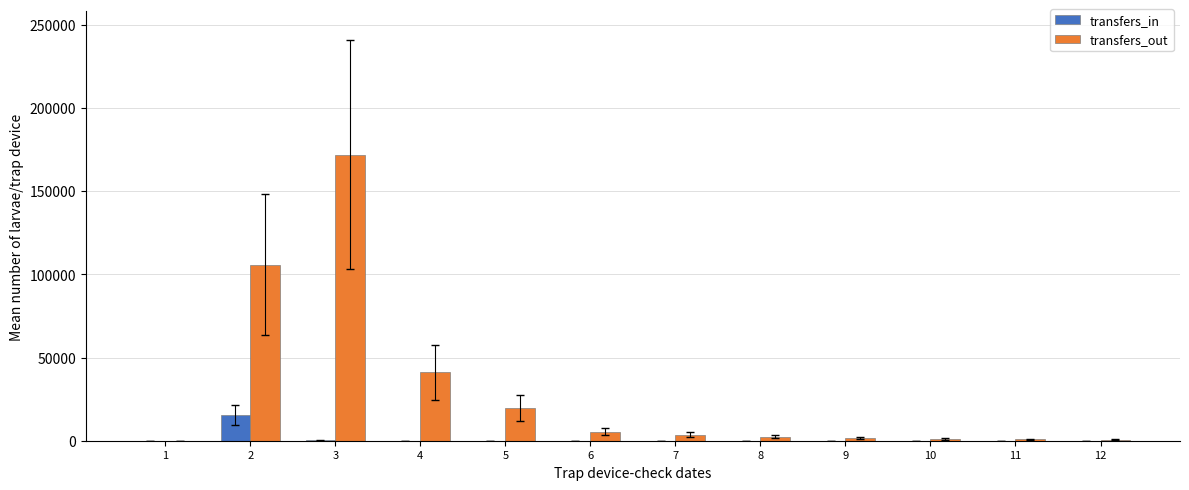

Is it true that transfers_in equals 0 at 8?

True